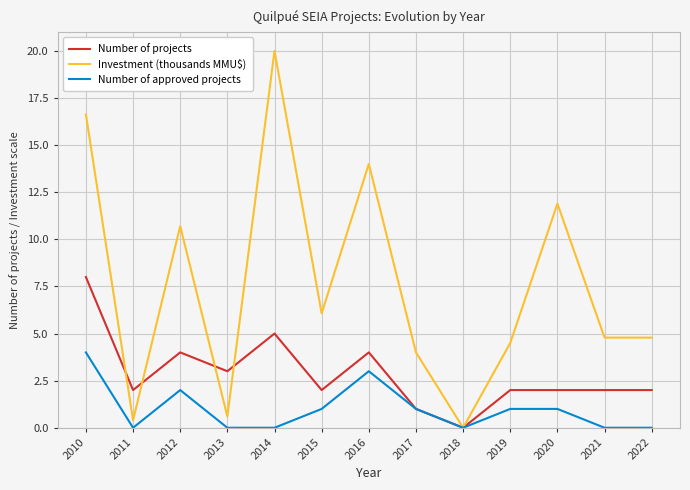

What is the approximate value of Number of projects at 2020?

2.0